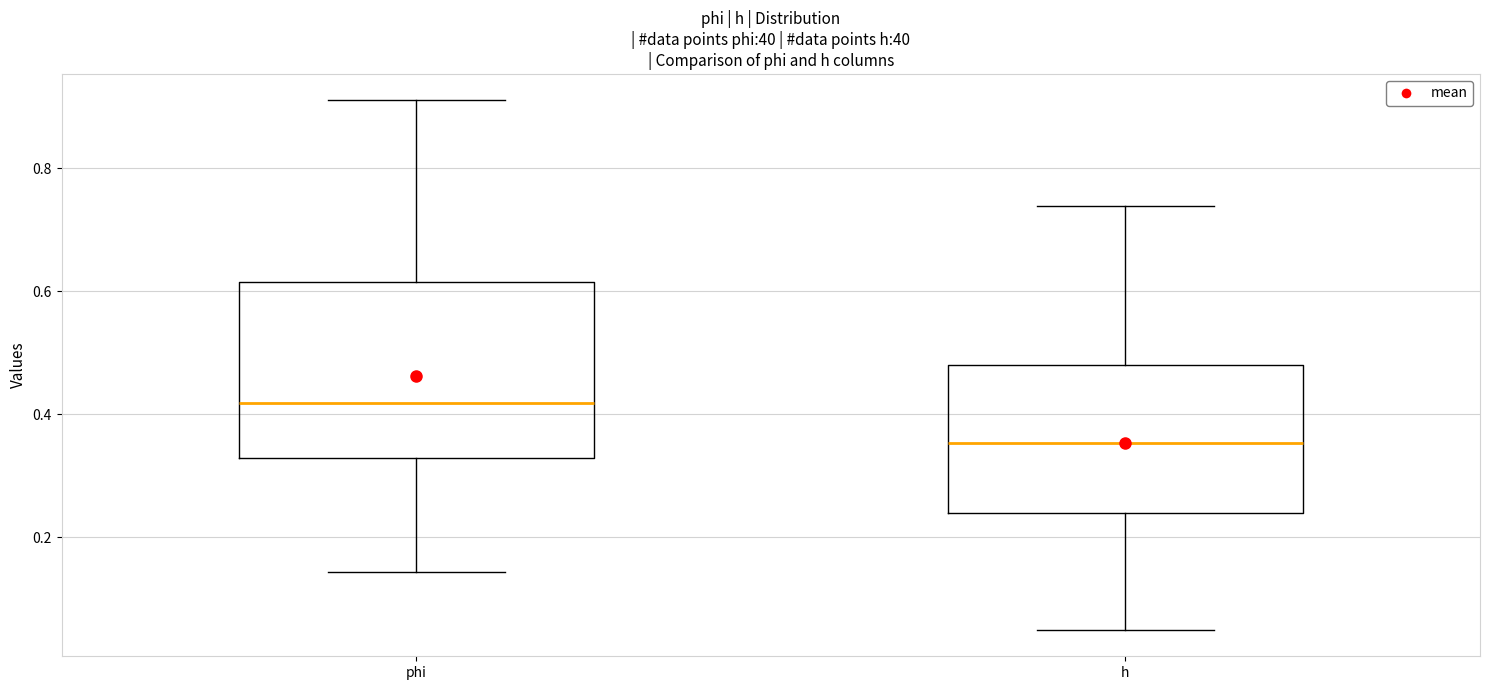

Which box has the lowest median line?

h